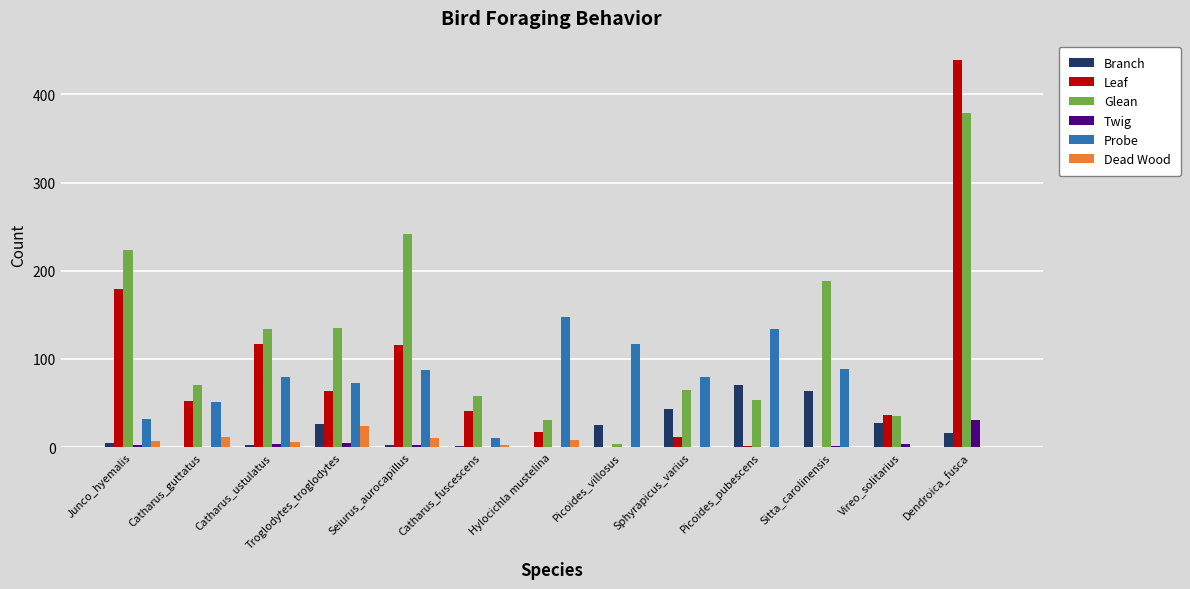

How many distinct data groups are displayed?

6